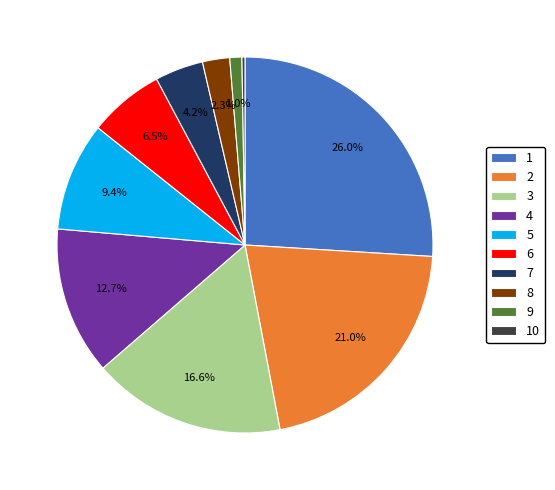

Does 7 account for over 50% of the chart?

No